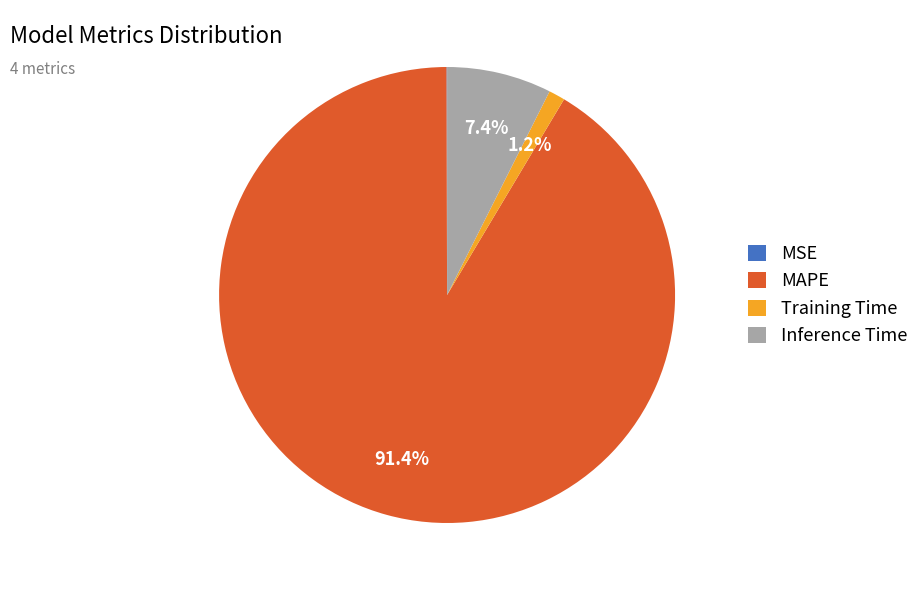

What percentage is NOT represented by Training Time?

98.8%